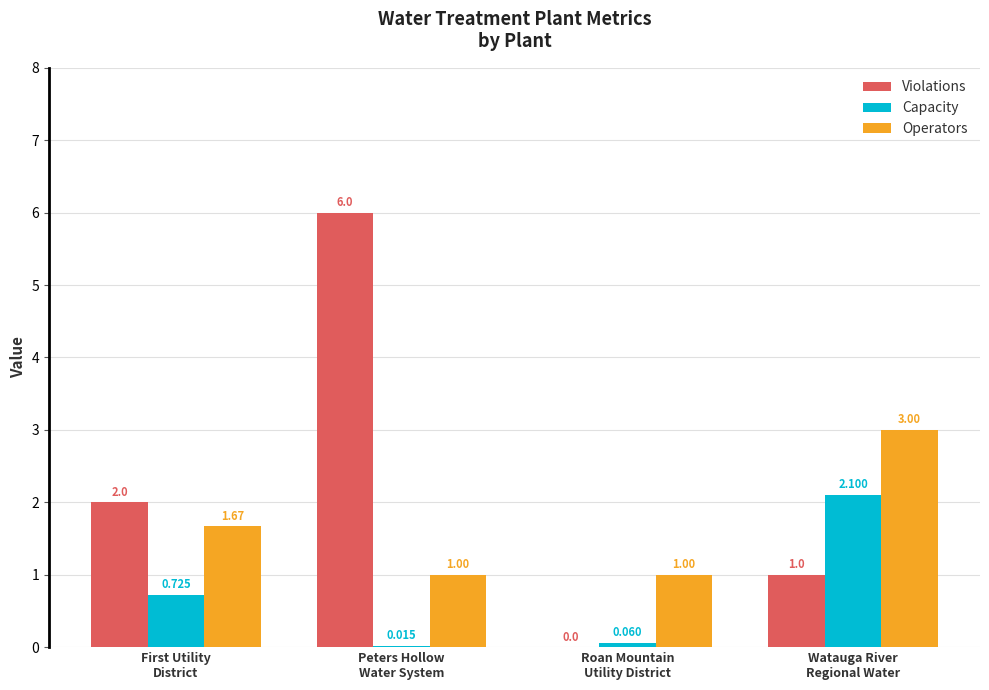

Which category has the highest value in the Capacity series?

Watauga River
Regional Water